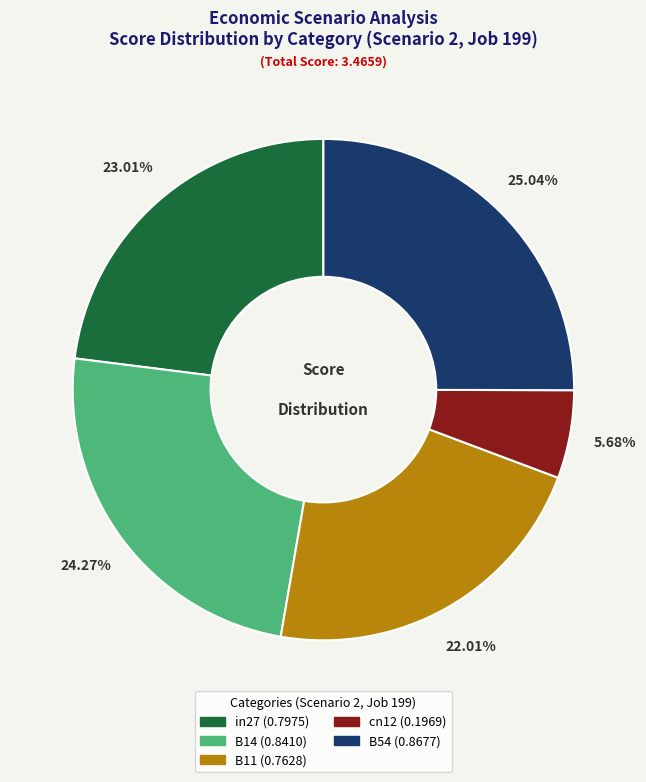

To the nearest percent, what portion does in27 represent?

23%